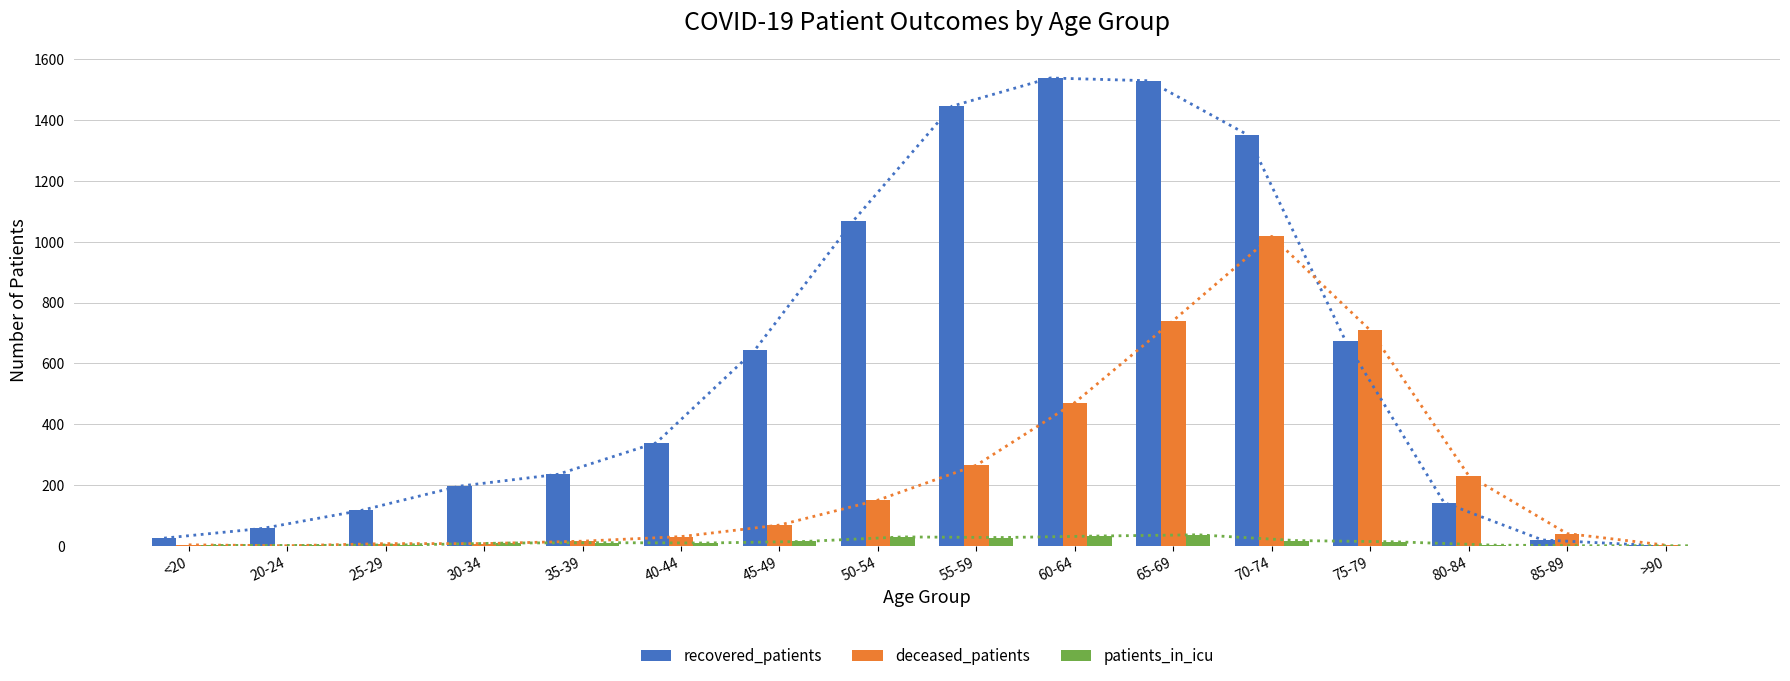

At 85-89, list the series in order from largest to smallest.

deceased_patients, recovered_patients, patients_in_icu